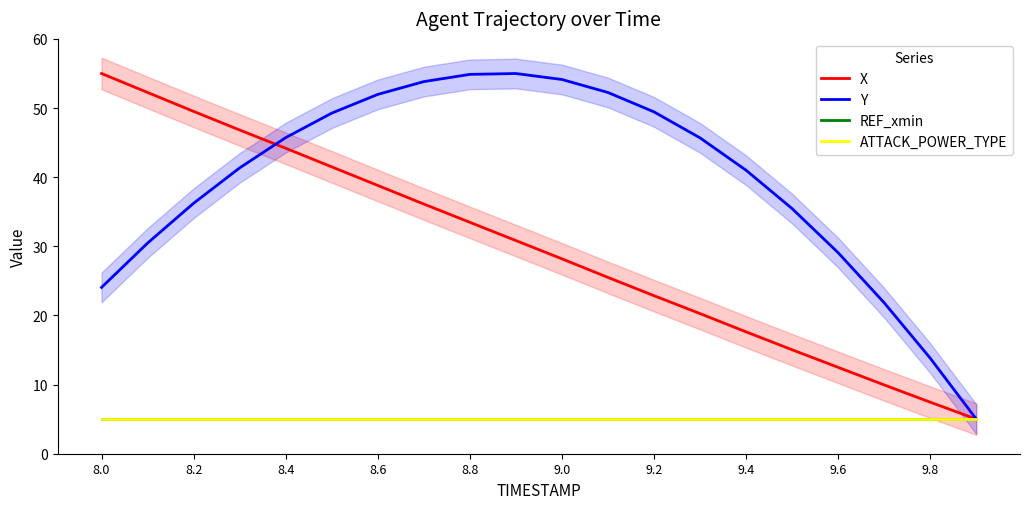

Which series has the widest spread of values?

X